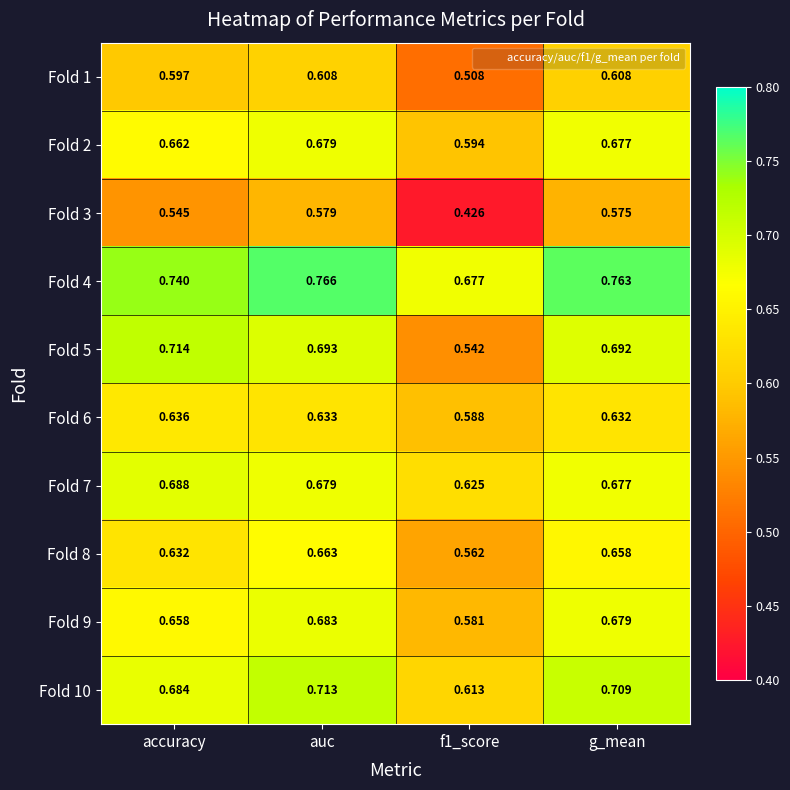

At which category does the chart reach its peak across all series?

auc